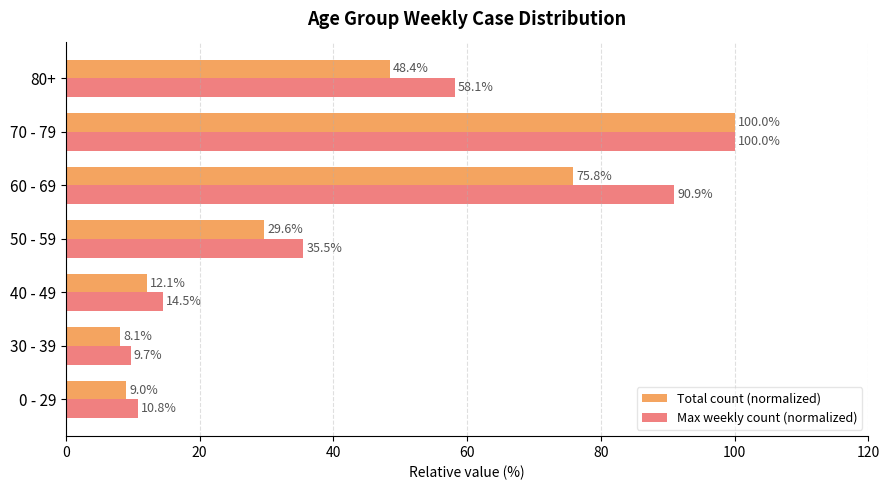

What is the difference between the second highest and second lowest values in the Total count (normalized) series?

66.8